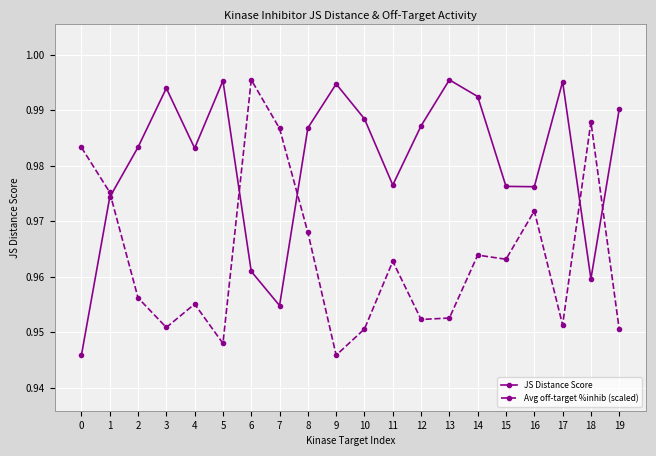

True or false: Avg off-target %inhib (scaled) and JS Distance Score cross at least once.

True